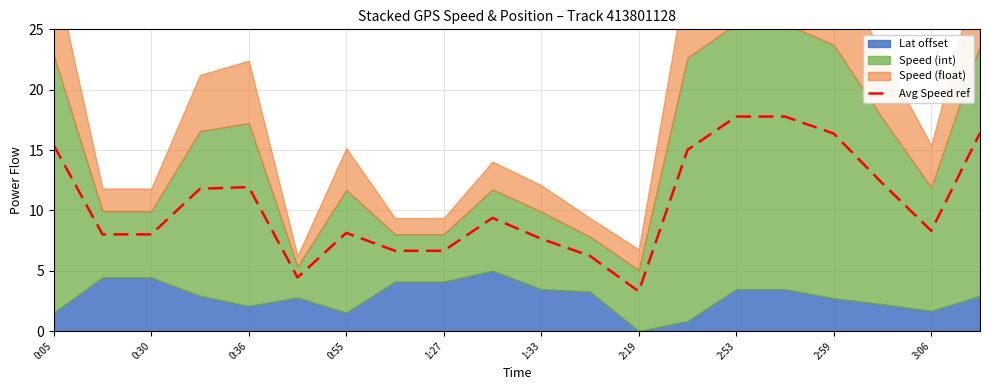

The Avg Speed ref series shows 3.3 at 2:19. True or false?

True